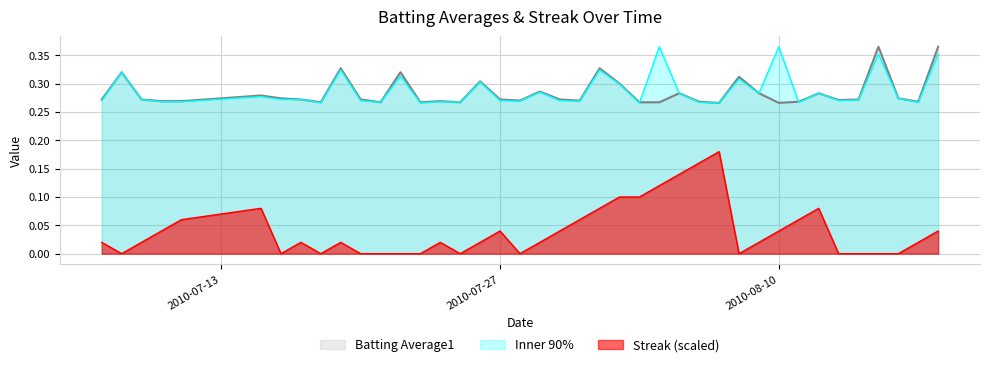

At how many categories does at least one series exceed 0?

40